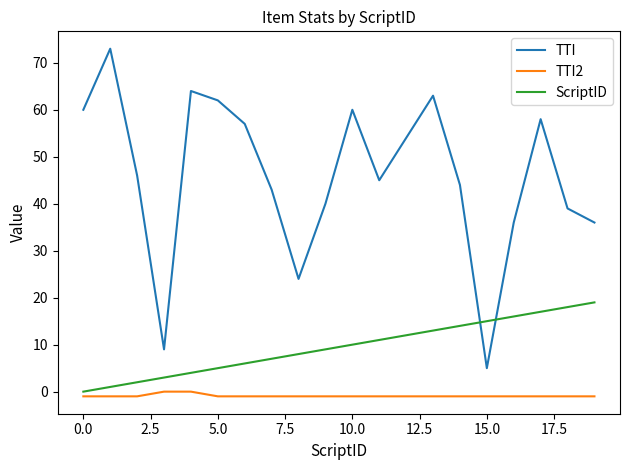

True or false: ScriptID and TTI intersect in this chart.

True